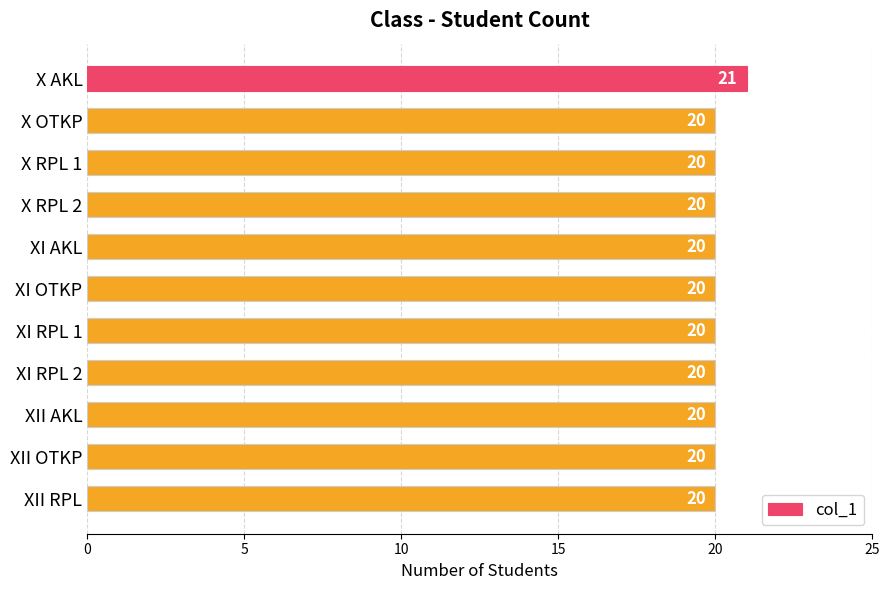

Reading top to bottom, list all the values displayed in this chart.

X AKL=21	X OTKP=20	X RPL 1=20	X RPL 2=20	XI AKL=20	XI OTKP=20	XI RPL 1=20	XI RPL 2=20	XII AKL=20	XII OTKP=20	XII RPL=20